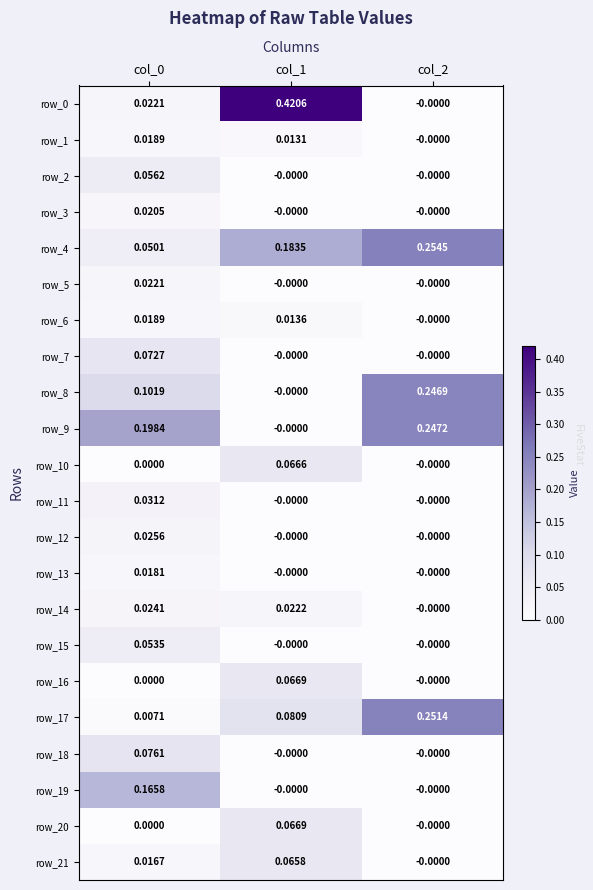

Is the value of row_6 at col_2 greater than the value of row_21 at col_1?

No